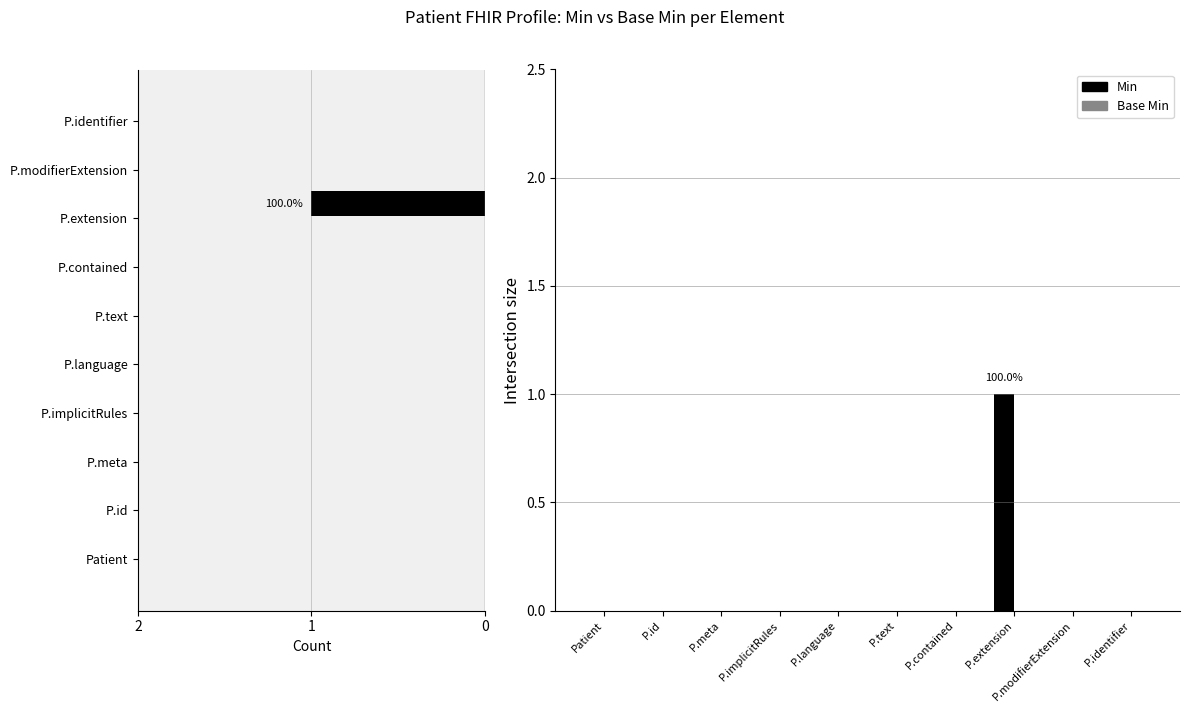

True or false: Base Min has a value of 0 at P.extension.

True